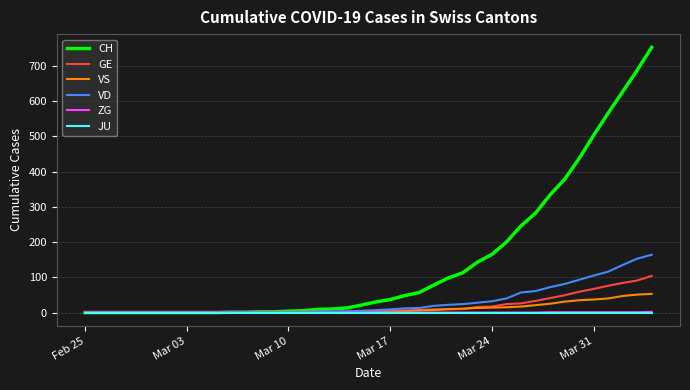

Which series has the largest range (max minus min)?

CH